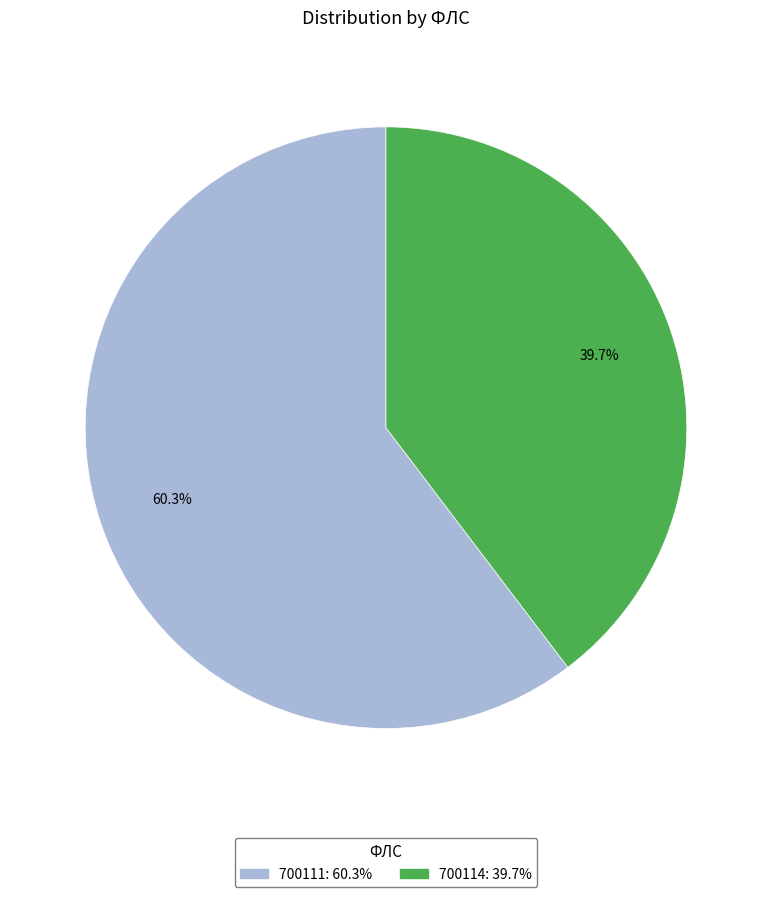

What is the largest slice in the pie chart?

700111